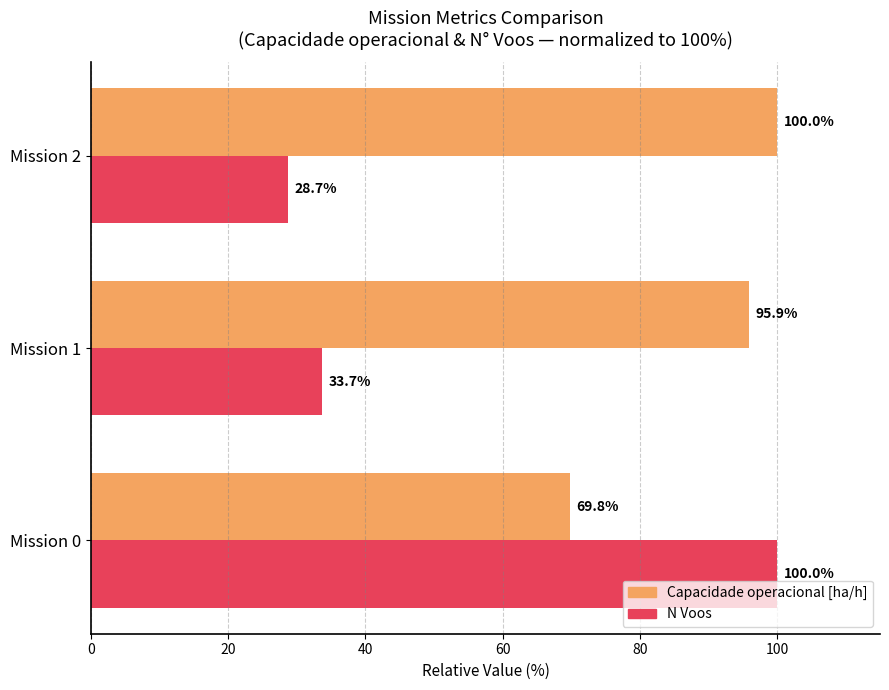

Which series has the widest spread of values?

N Voos